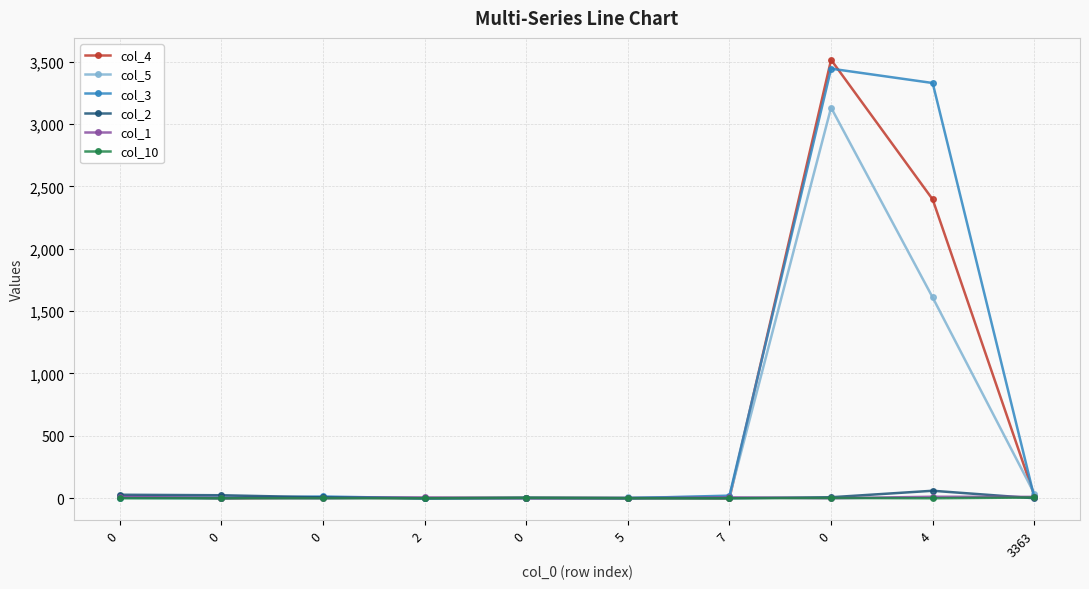

What is the sum of all col_4 values?

5956